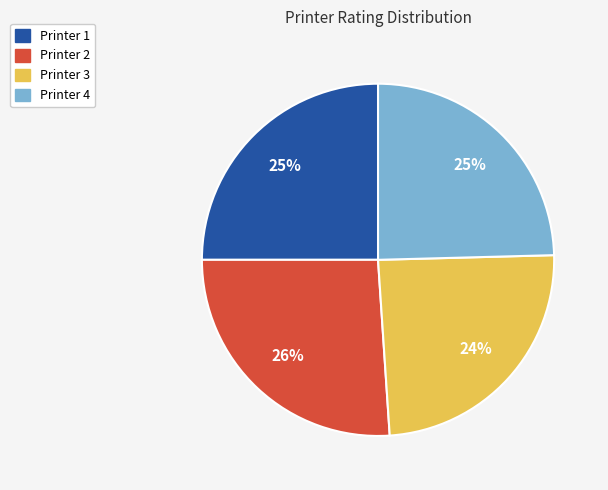

Which category has the biggest portion of the pie?

Printer 2